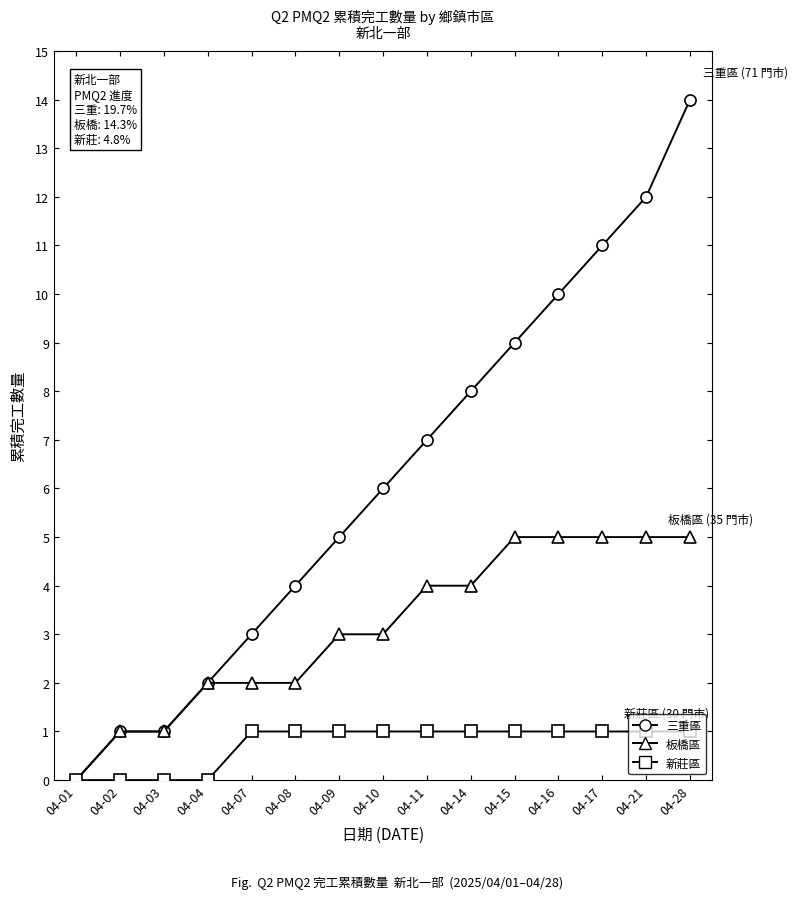

What is the spread (max minus min) of values at 04-09?

4